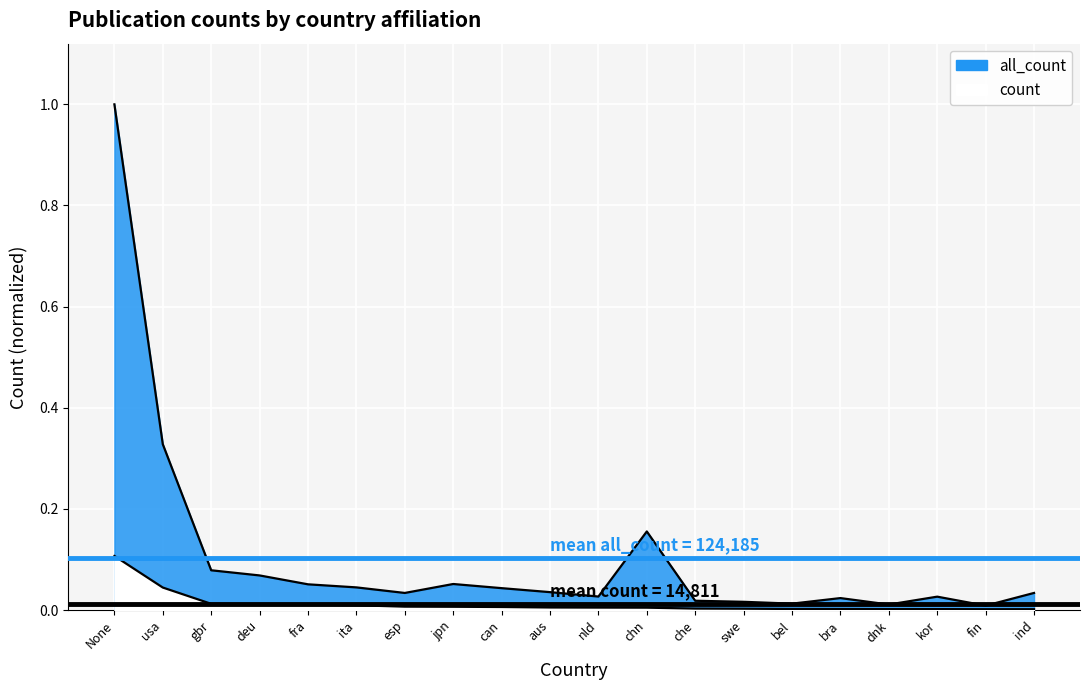

What is the maximum value for count?

0.1